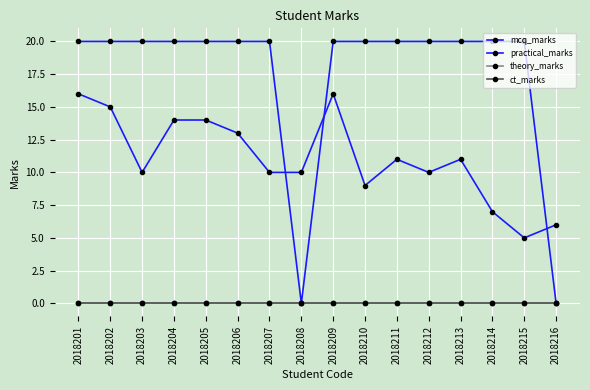

Rank the series by their maximum value, from highest to lowest.

practical_marks, mcq_marks, theory_marks, ct_marks